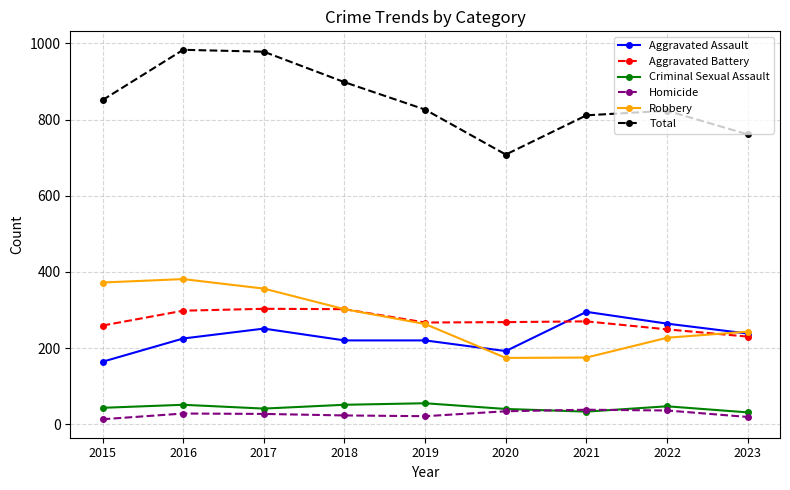

Which series has the largest total across all categories?

Total